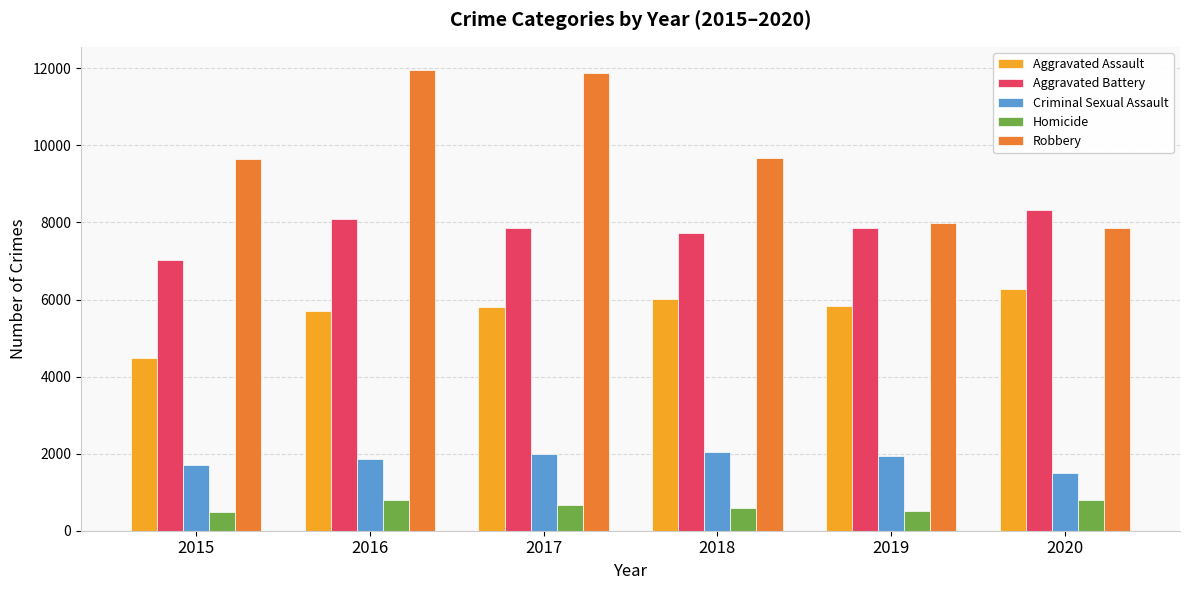

How many values in the Homicide series are below 672?

3